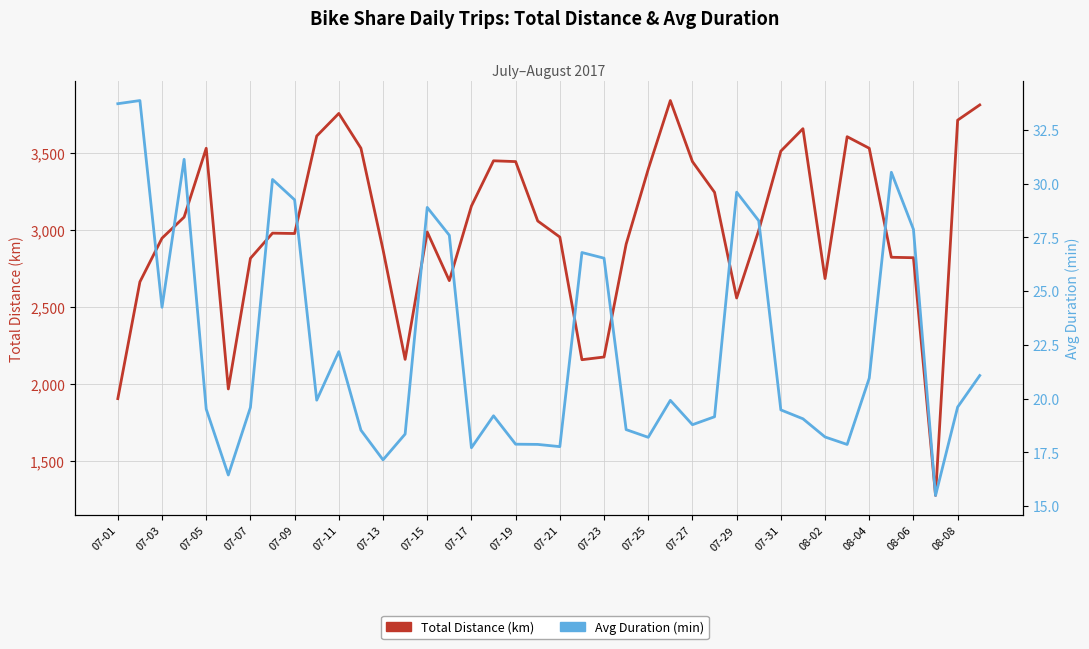

Reading left to right, what are all the values shown in this chart?

Total Distance (km): 1904.7	2662.4	2945.8	3082.5	3529.2	1967.5	2815.0	2978.4	2976.1	3608.7	3755.3	3529.6	2871.2	2159.5	2986.1	2670.2	3154.3	3448.0	3442.7	3057.5	2953.1	2157.3	2174.9	2906.9	3393.3	3838.8	3442.8	3243.5	2557.7	2996.6	3510.7	3656.3	2683.6	3604.4	3529.2	2822.0	2819.0	1276.4	3711.6	3810.4
Avg Duration (min): 33.7	33.9	24.2	31.1	19.5	16.4	19.6	30.2	29.2	19.9	22.2	18.5	17.1	18.3	28.9	27.6	17.7	19.2	17.9	17.9	17.8	26.8	26.5	18.6	18.2	19.9	18.8	19.2	29.6	28.3	19.5	19.1	18.2	17.9	20.9	30.5	27.9	15.5	19.6	21.1